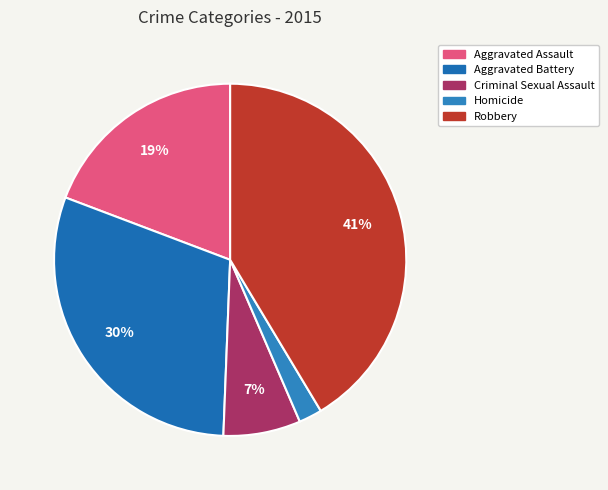

To the nearest percent, what is the difference between the largest and smallest slice percentages?

39%